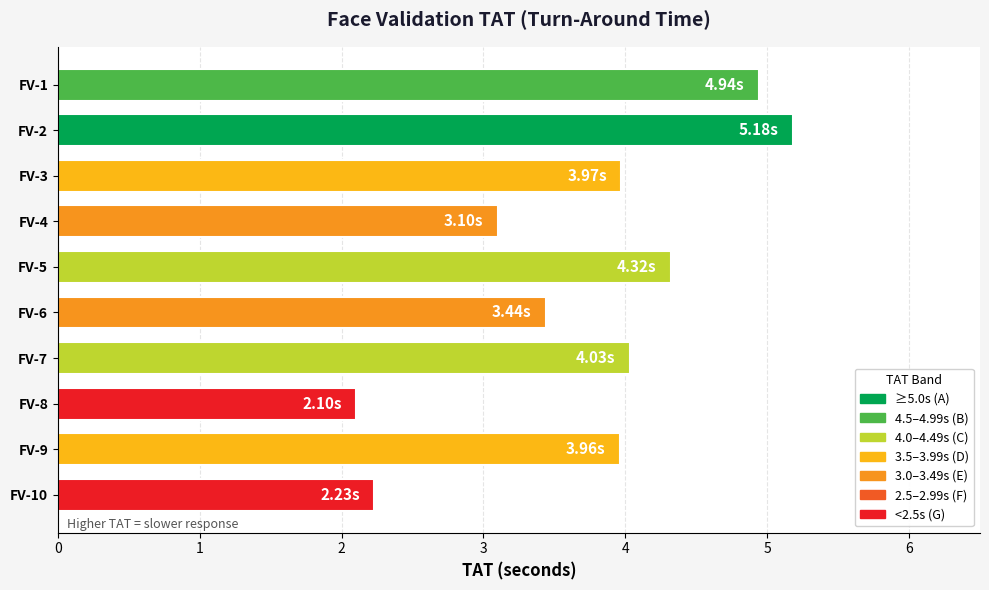

What is the maximum value shown in the chart?

5.2